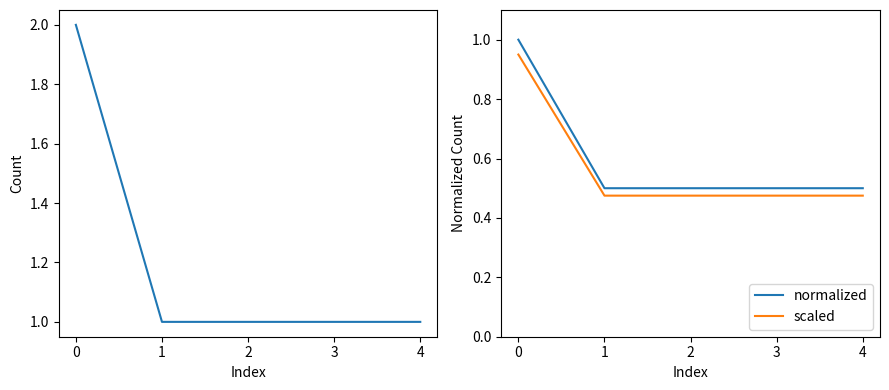

What is the value of the normalized point at the 4th from the left?

0.5